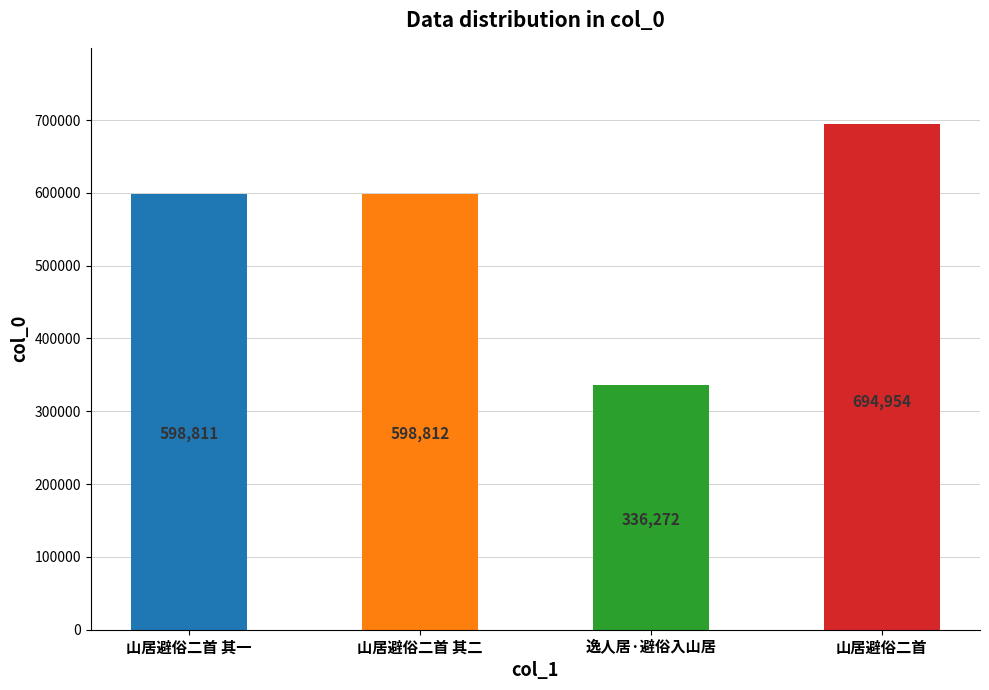

Is it true that the value at 山居避俗二首 其二 is 1021596?

False